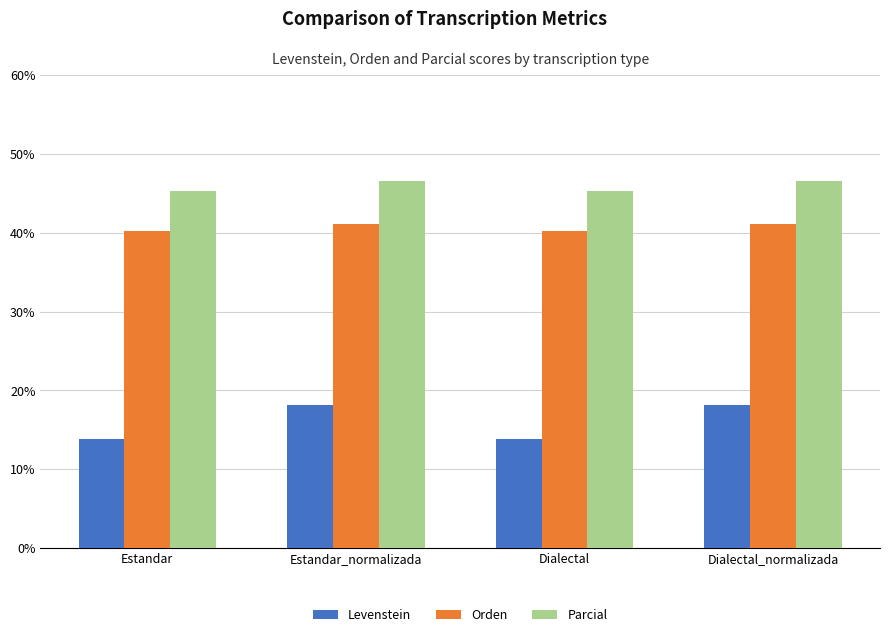

What is the minimum value shown in the chart?

13.8